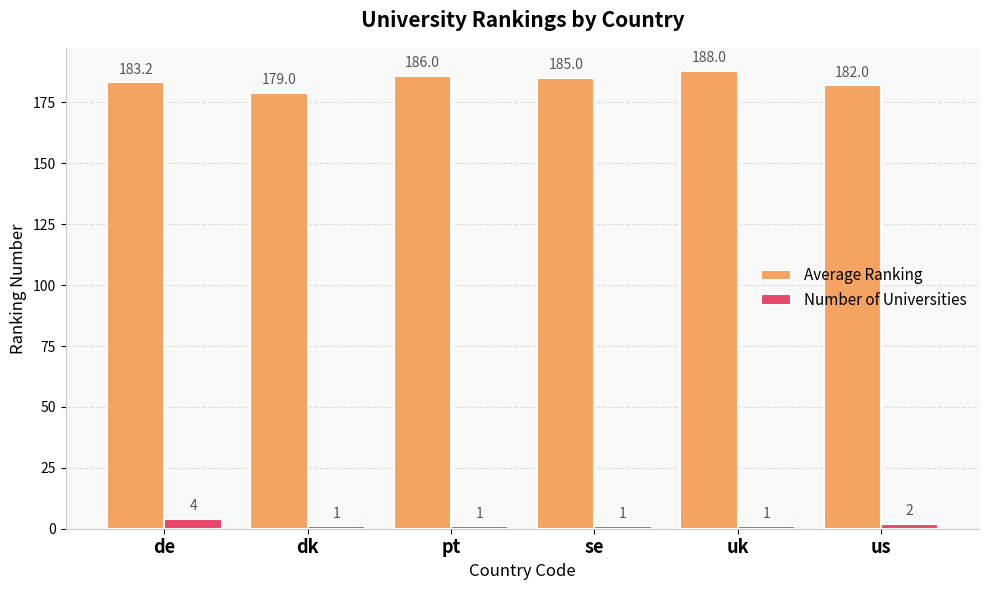

What is the sum of all Number of Universities values?

10.0